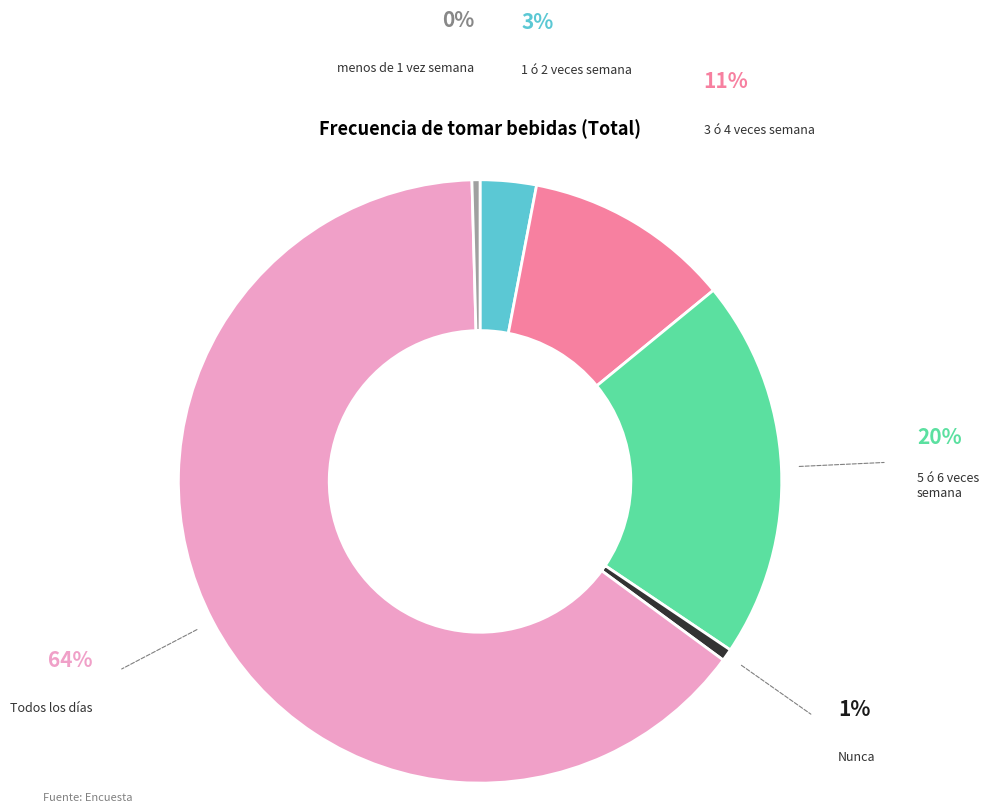

How many slices are in this pie chart?

6